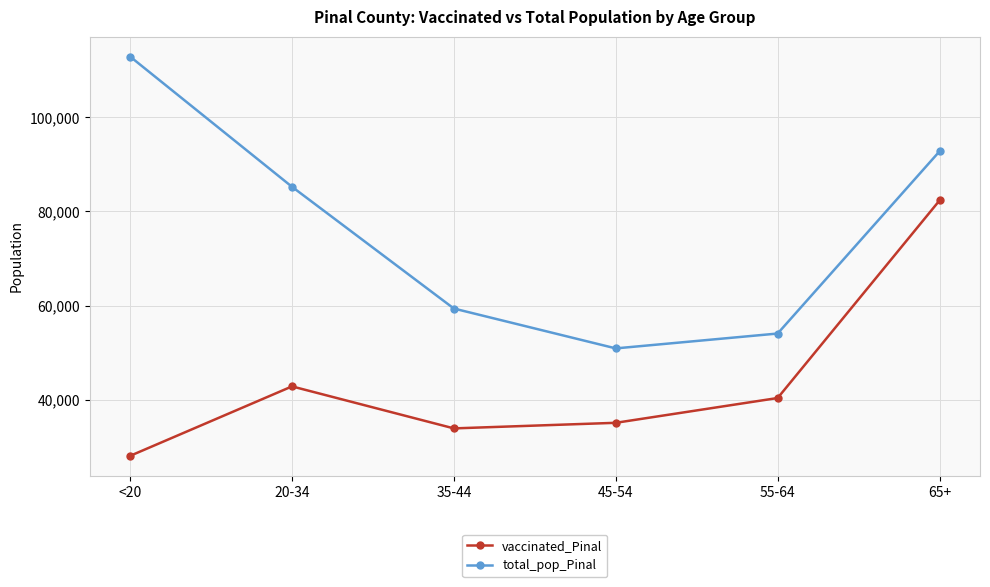

Between <20 and 20-34, which series saw the biggest shift?

total_pop_Pinal